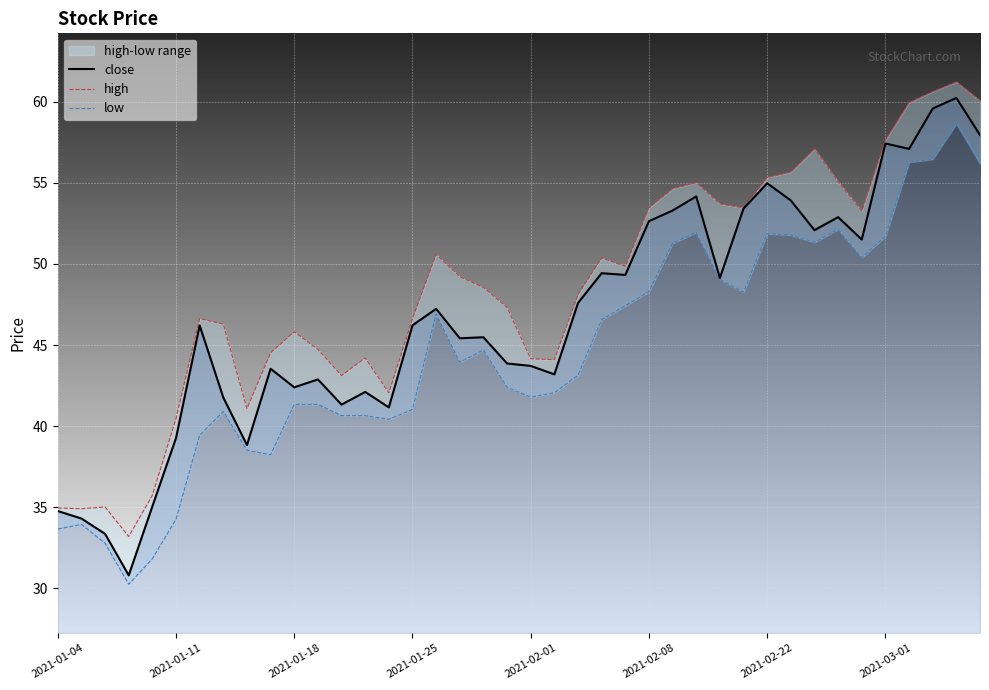

What is the lowest value of the close series?

30.8